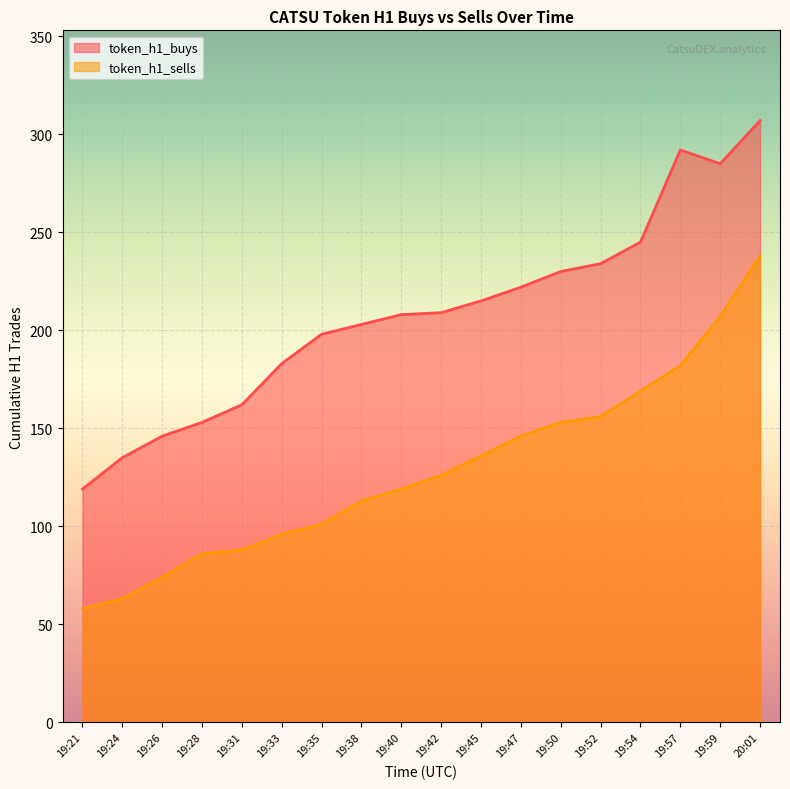

What is the average value of the token_h1_buys series?

208